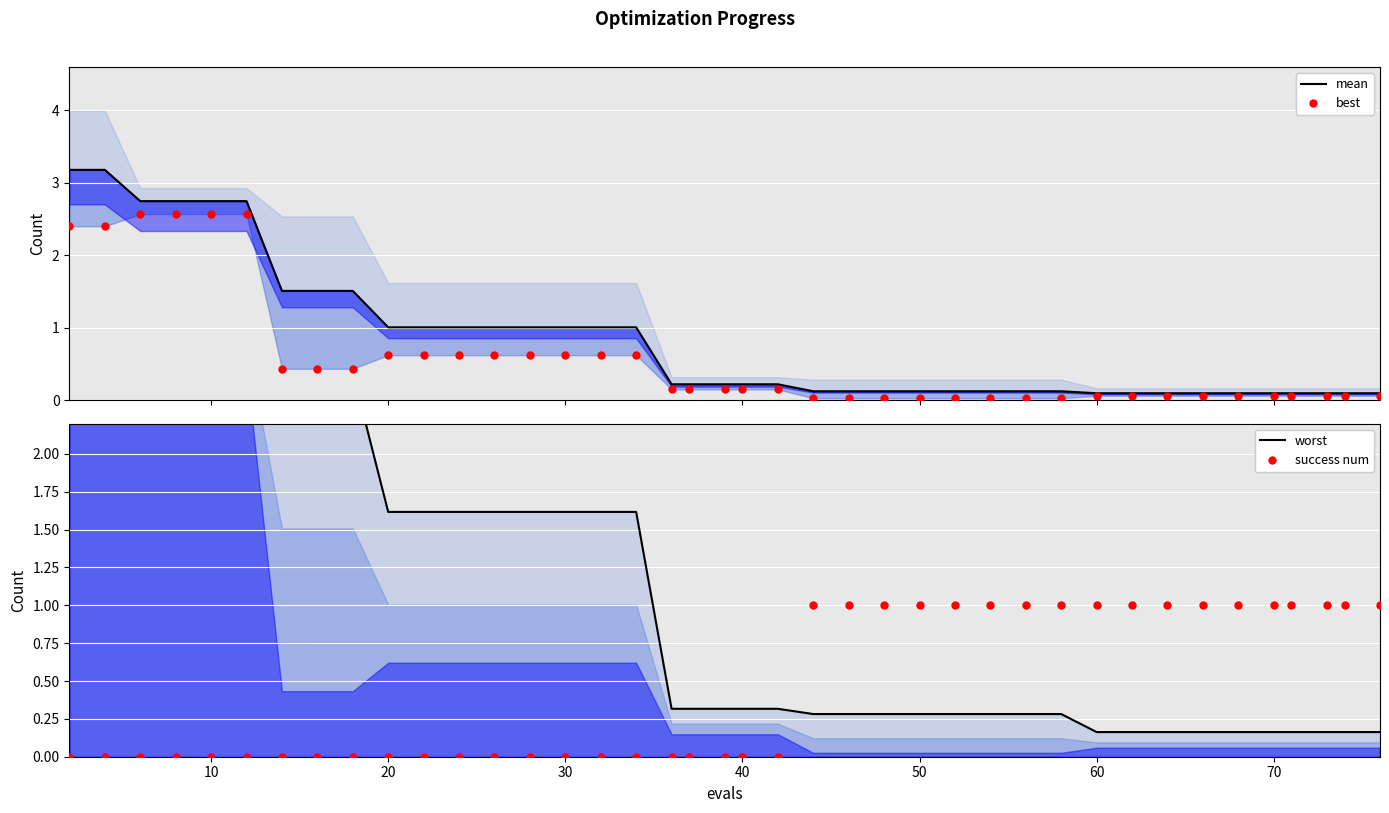

Is the value of success num at 17 greater than the value of mean at 0?

No